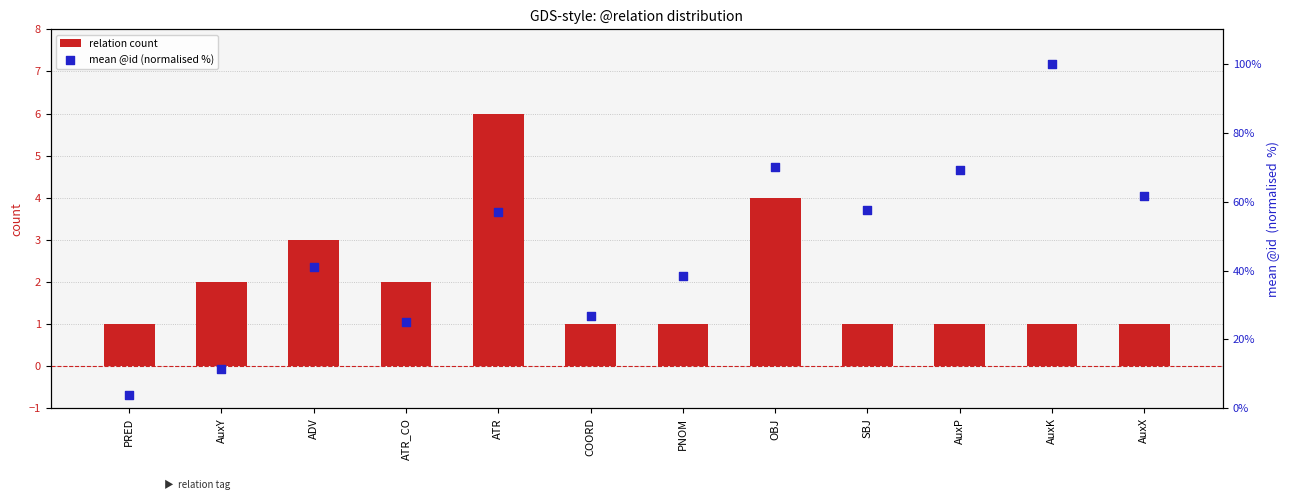

Which series contains the lowest Y value?

relation count